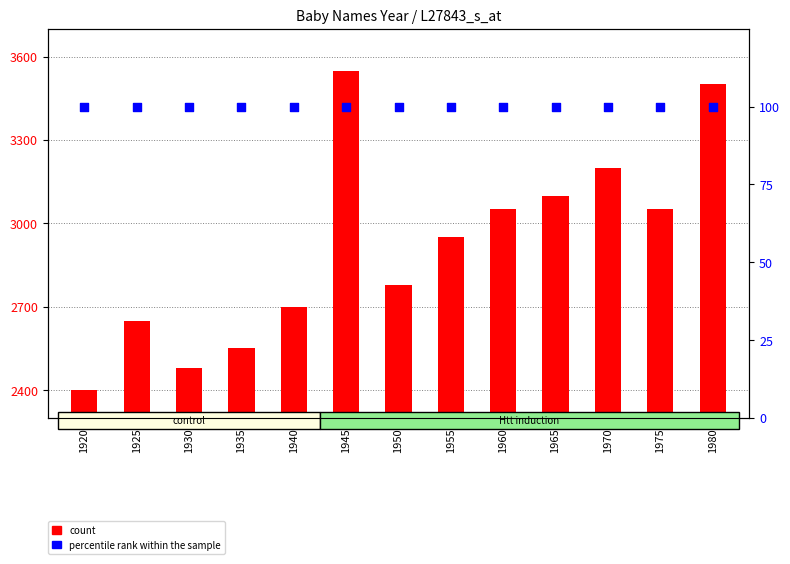

Which series has the largest total across all categories?

count